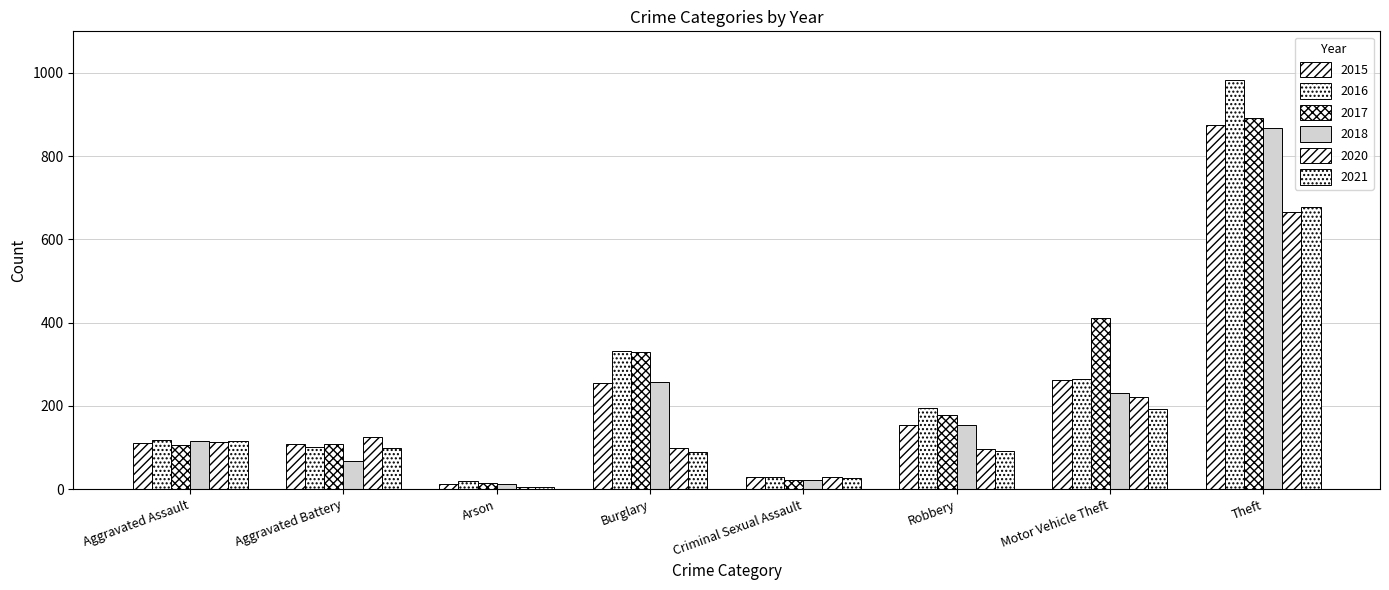

What is the value of the 2017 bar at the 3rd from the left?

14